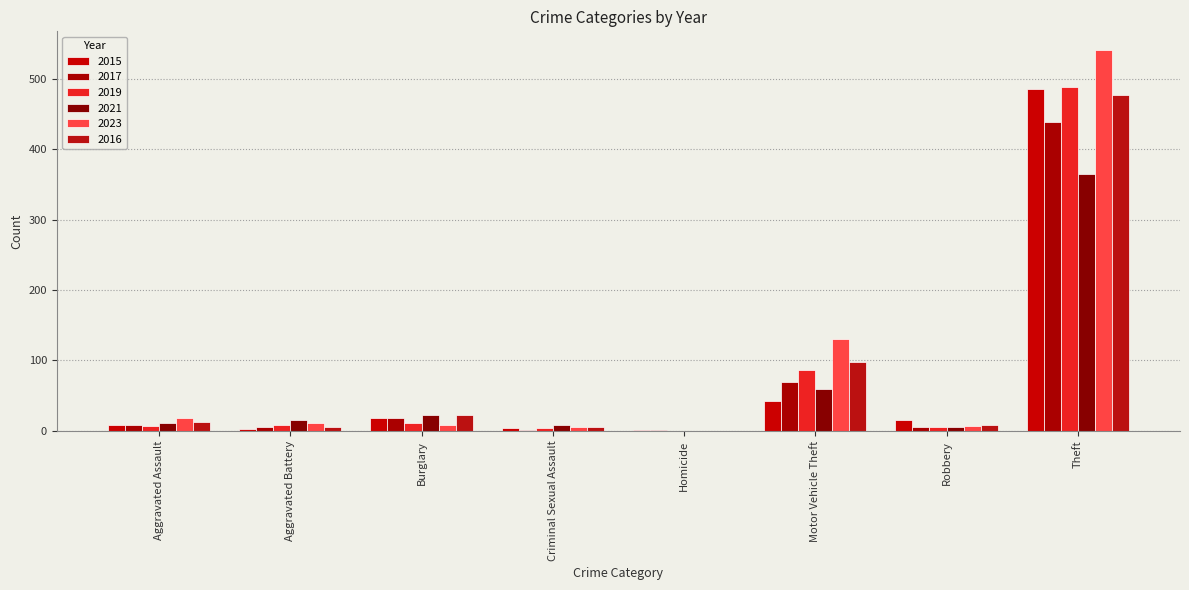

What is the label of the 4th bar from the right?

Homicide